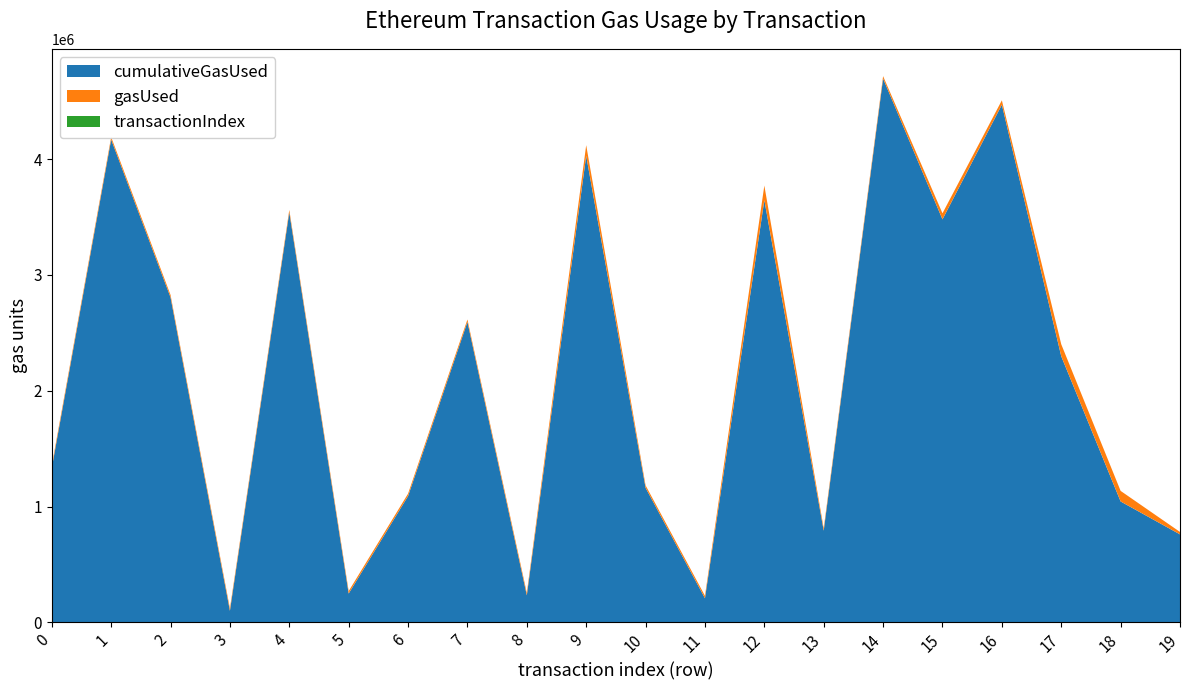

Reading right to left, list all the values displayed in this chart.

cumulativeGasUsed: 19=760000	18=1044213	17=2298319	16=4470588	15=3480126	14=4695860	13=792245	12=3646260	11=208462	10=1162423	9=4028924	8=233951	7=2594674	6=1090607	5=249329	4=3540612	3=100210	2=2806876	1=4169706	0=1333172
gasUsed: 19=21000	18=91258	17=103499	16=37408	15=52344	14=21000	13=21000	12=125898	11=21000	10=21000	9=91967	8=21000	7=21000	6=21000	5=21000	4=21000	3=21000	2=21000	1=21000	0=21000
transactionIndex: 19=35	18=28	17=83	16=108	15=89	14=79	13=19	12=49	11=7	10=41	9=55	8=8	7=29	6=17	5=2	4=59	3=3	2=40	1=72	0=22